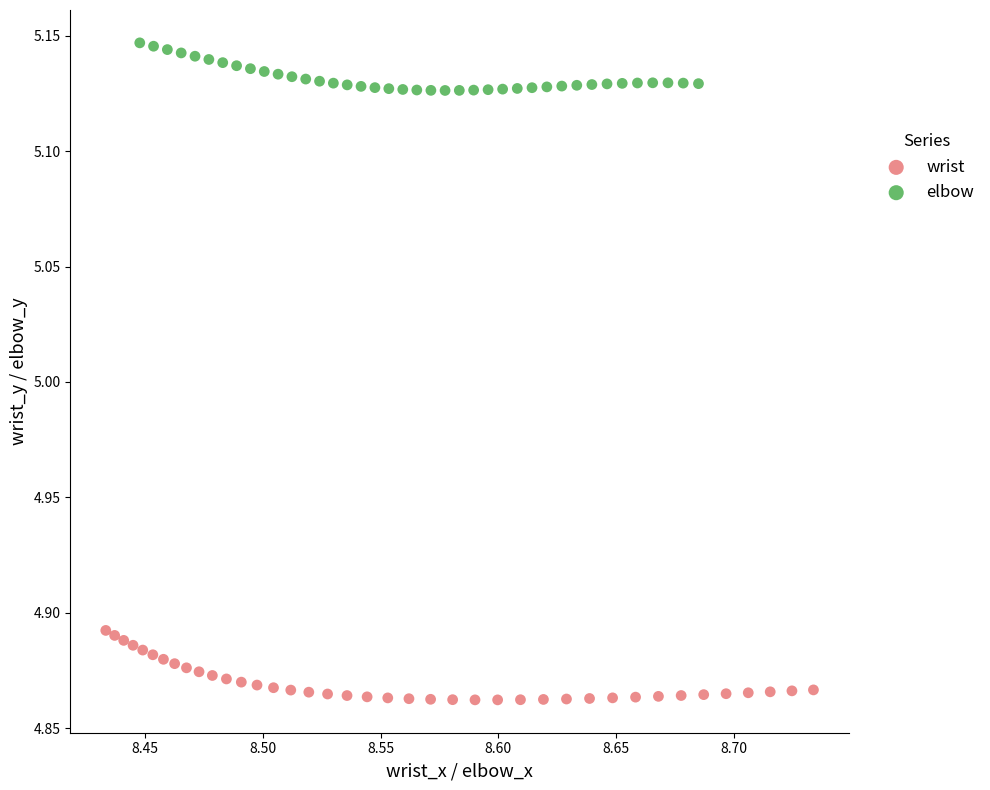

Which series reaches the maximum Y coordinate?

elbow